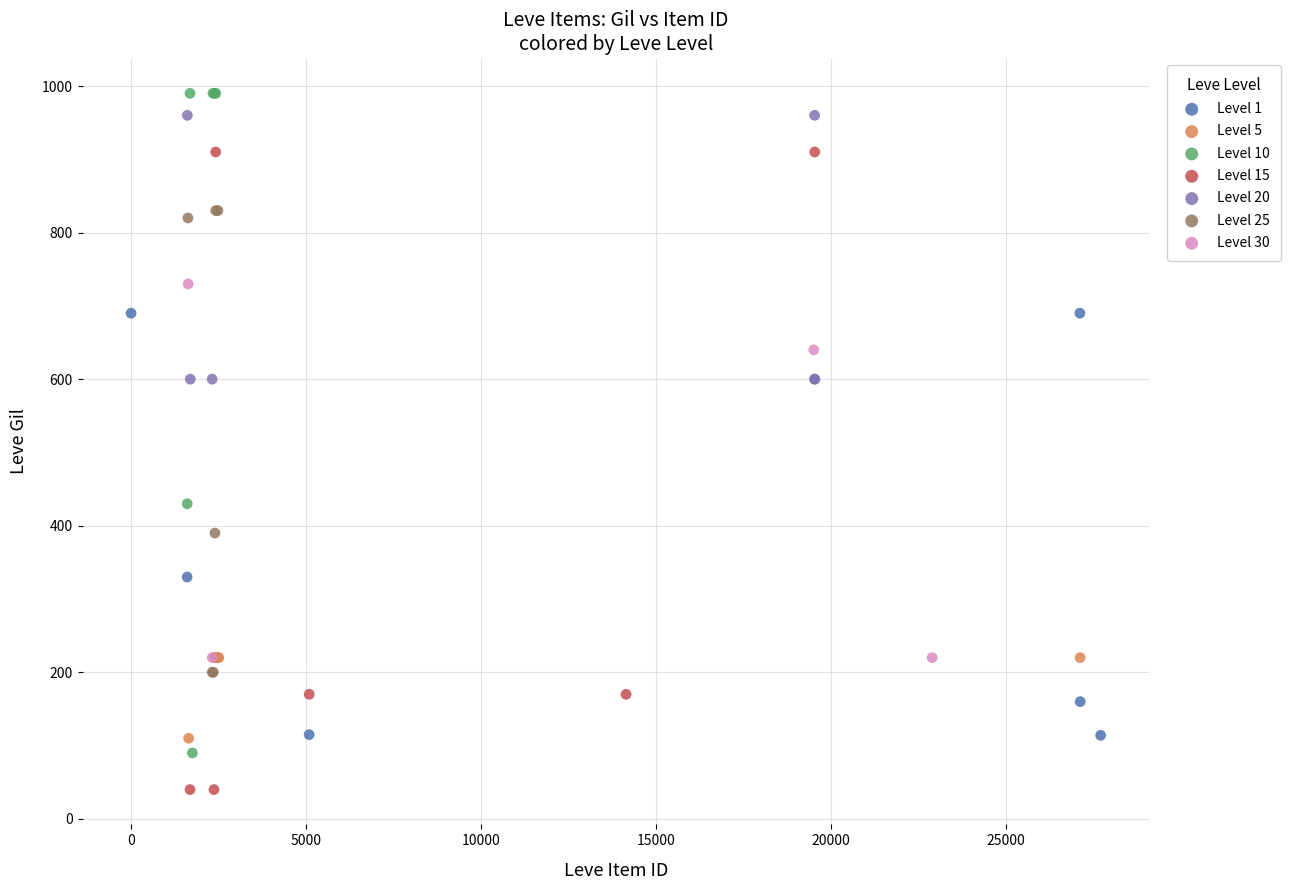

Which series contains the lowest Y value?

Level 15